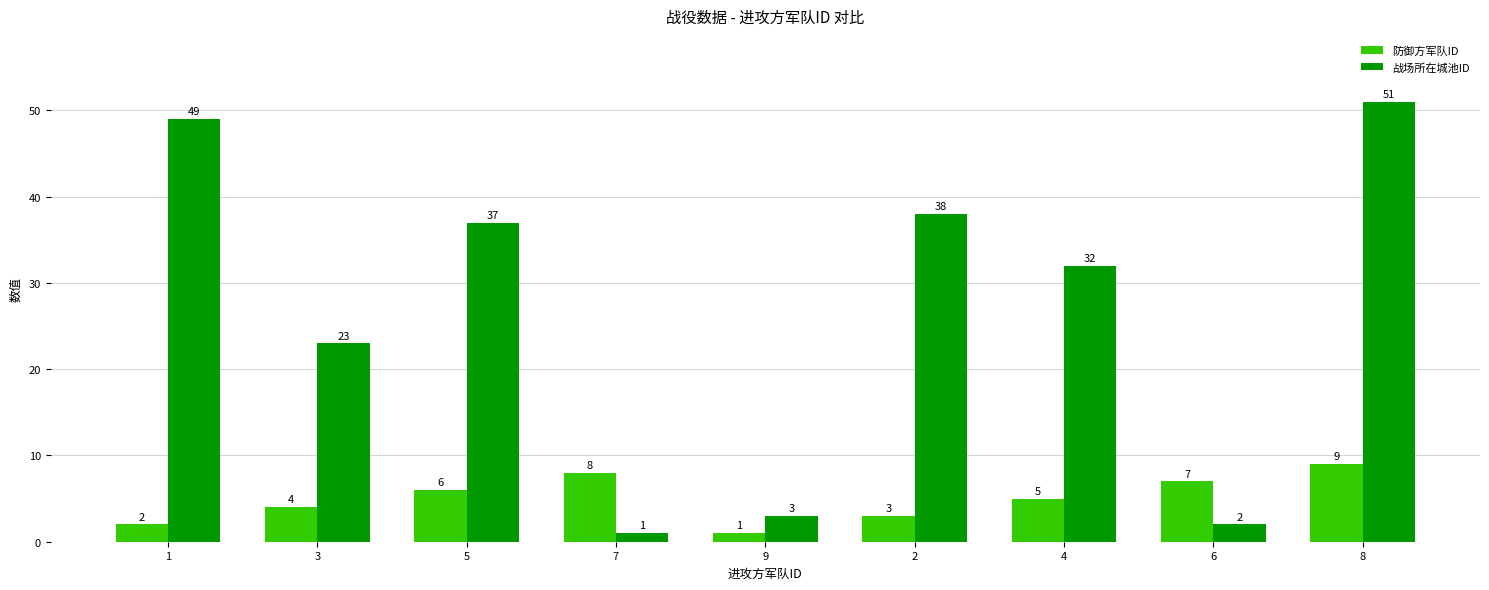

The value of 战场所在城池ID at 1 is 16. True or false?

False